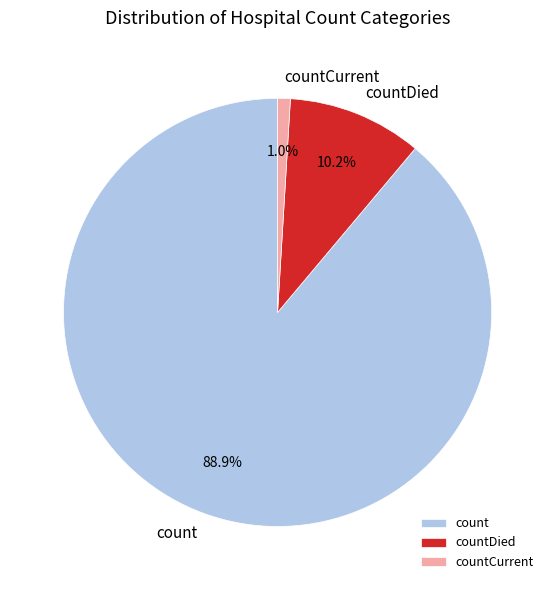

Combined, do countCurrent and count account for over 50%?

Yes